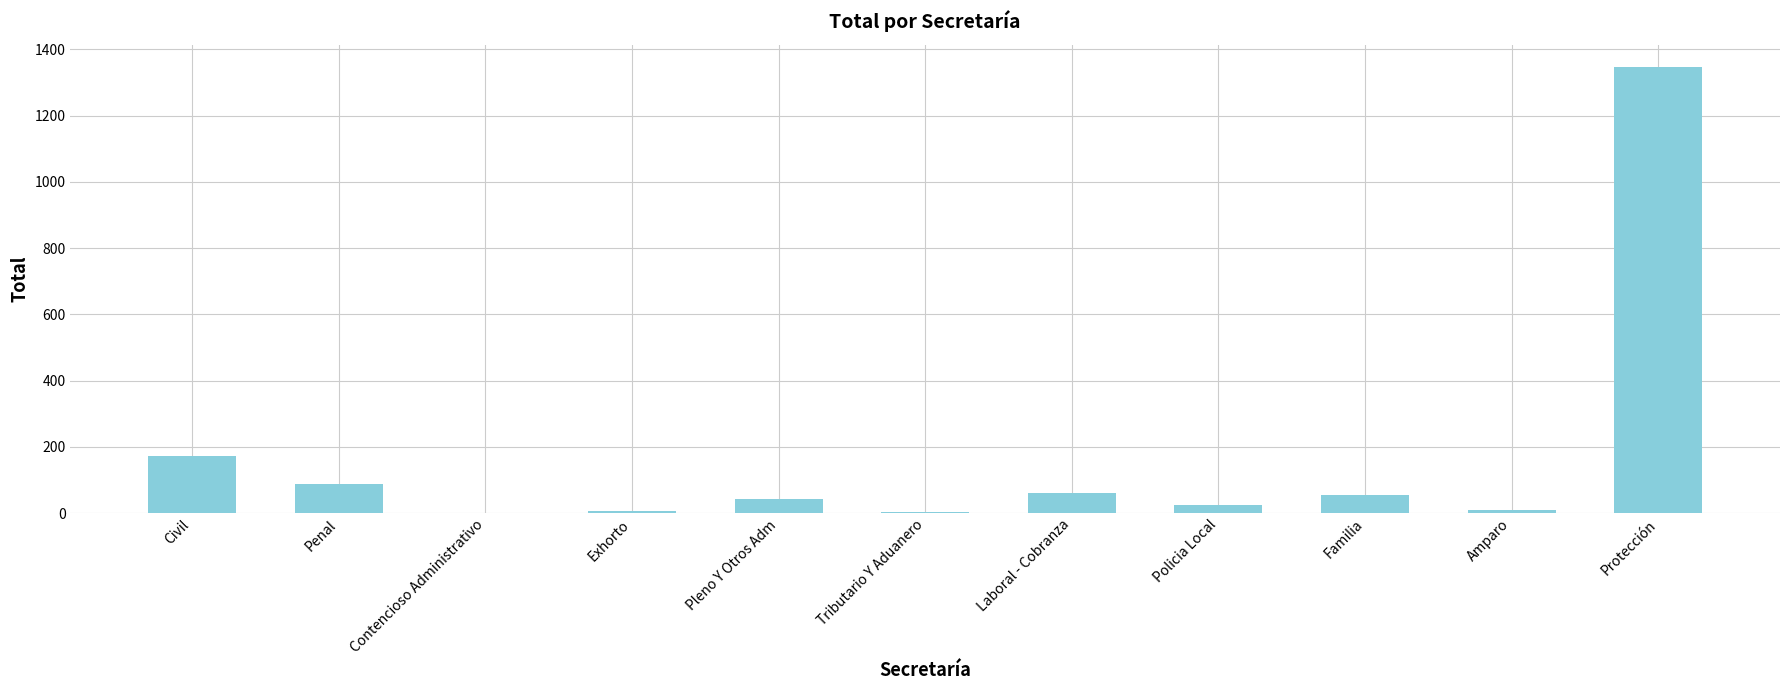

Are the bars horizontal?

No